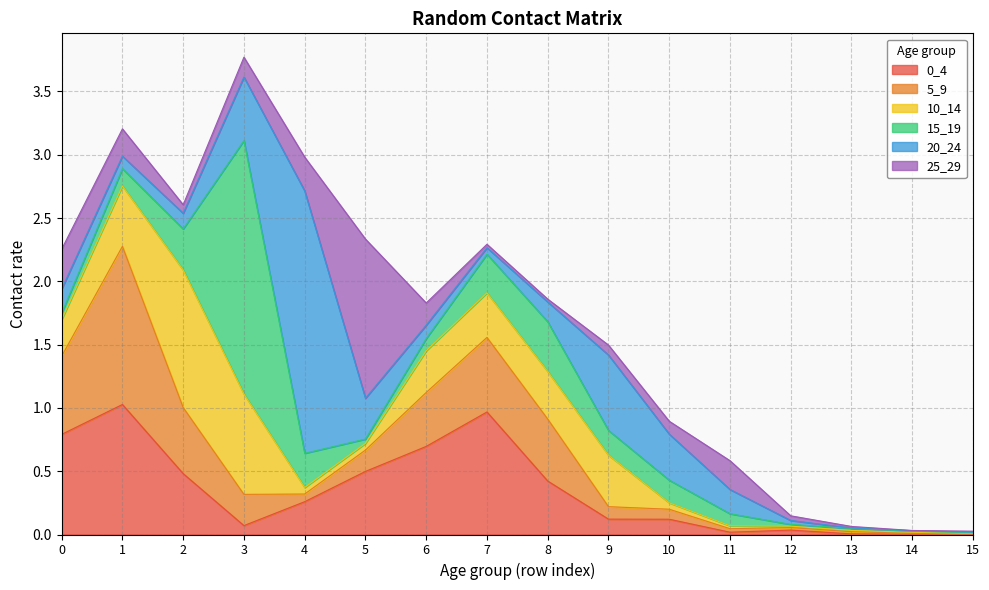

List the labels in order of 5_9 value, smallest first.

15, 14, 13, 12, 11, 4, 10, 9, 5, 3, 6, 8, 2, 7, 0, 1